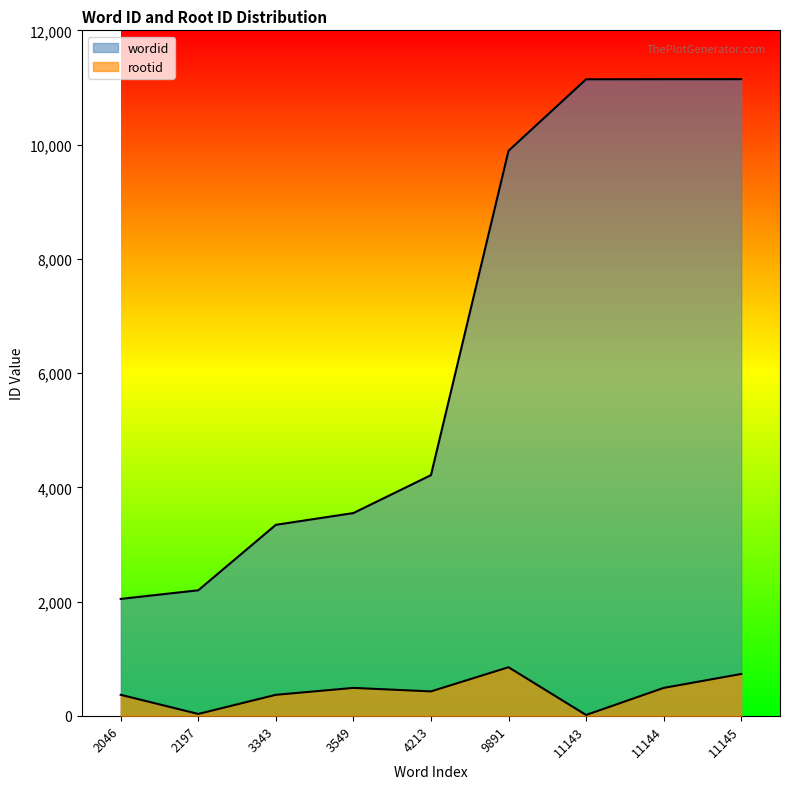

True or false: wordid and rootid intersect in this chart.

False